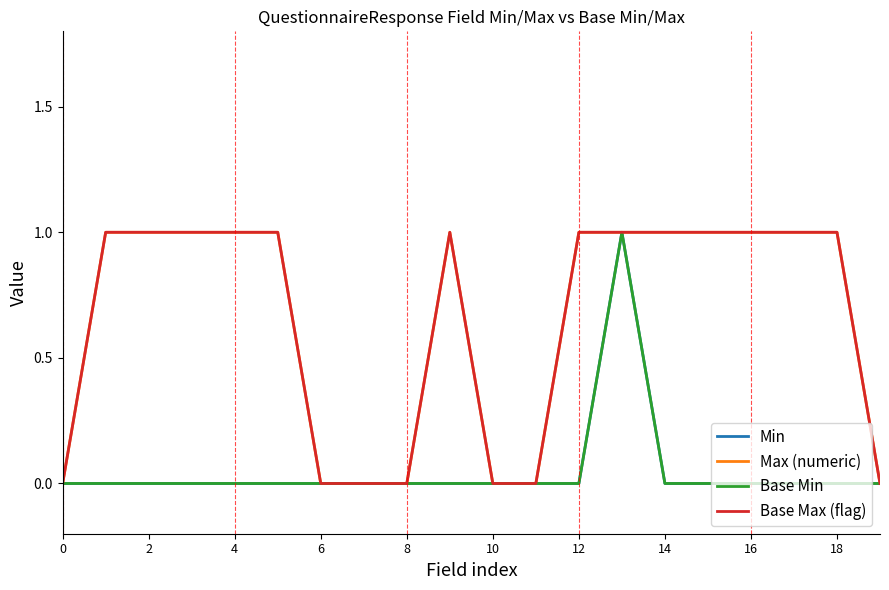

True or false: Max (numeric) and Base Min cross at least once.

False